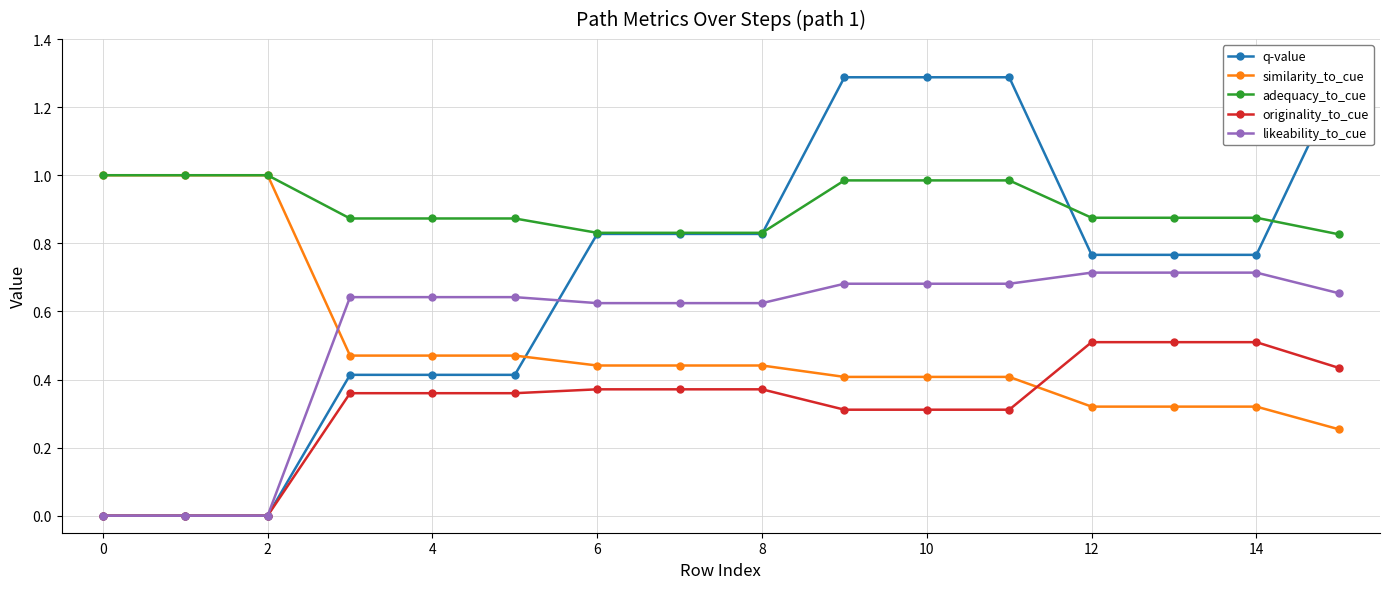

Which series has the largest range (max minus min)?

q-value